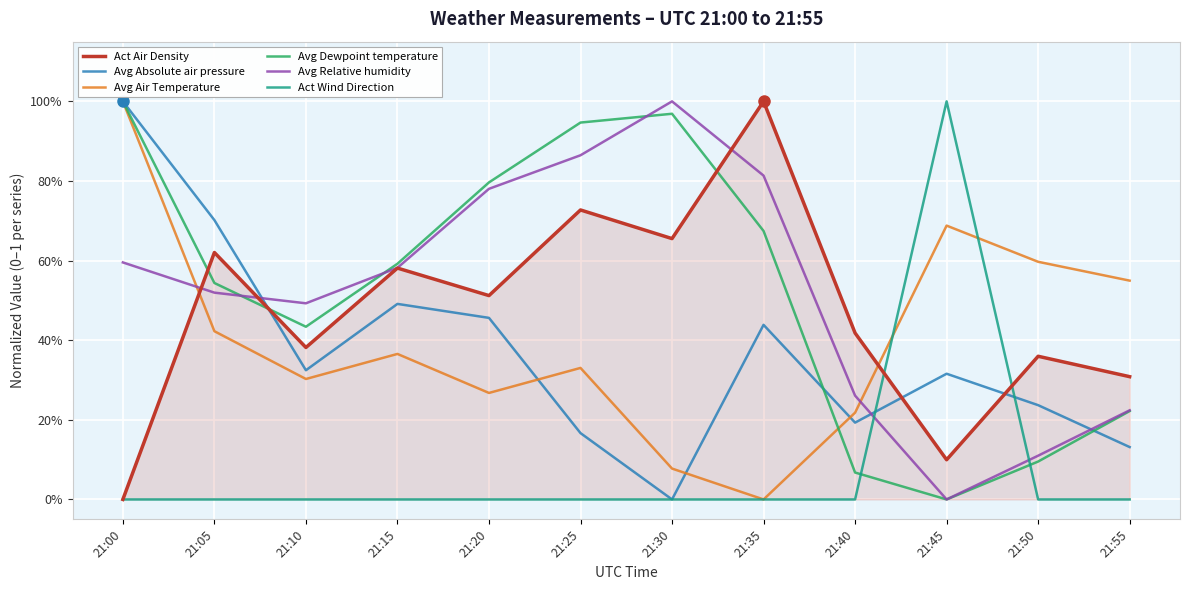

What is the average value of the Act Air Density series?

0.5